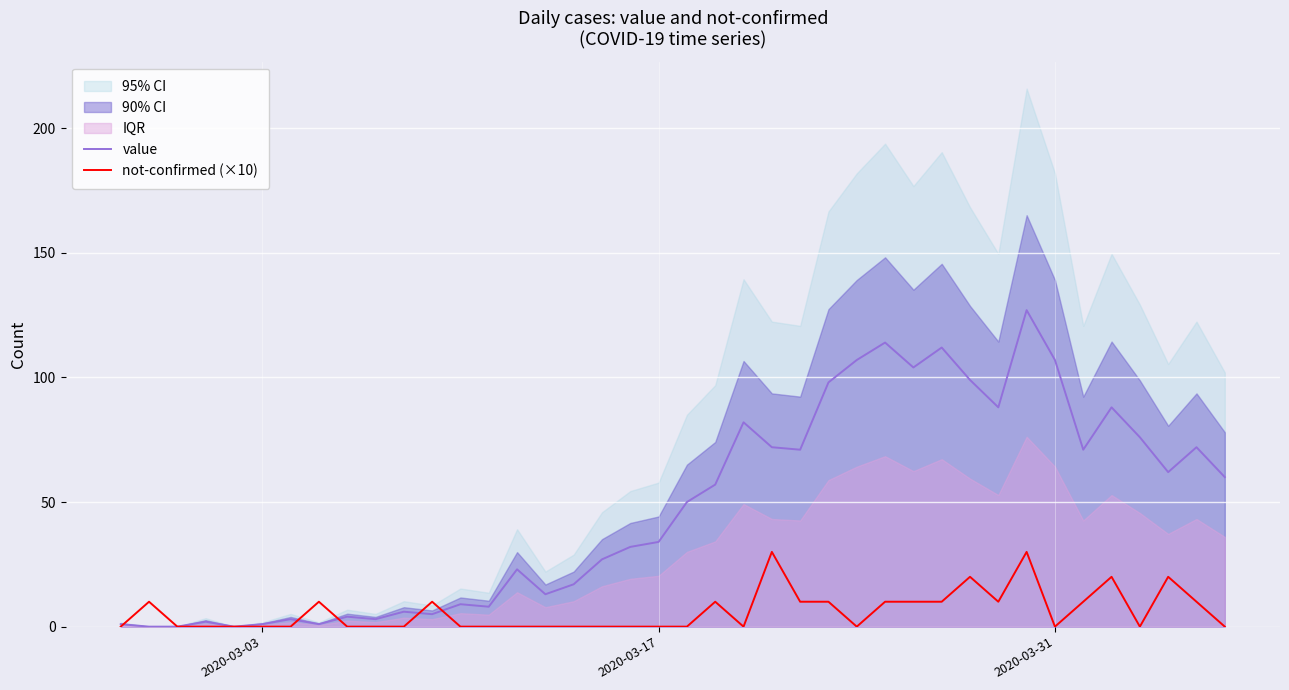

What is the maximum value shown in the chart?

127